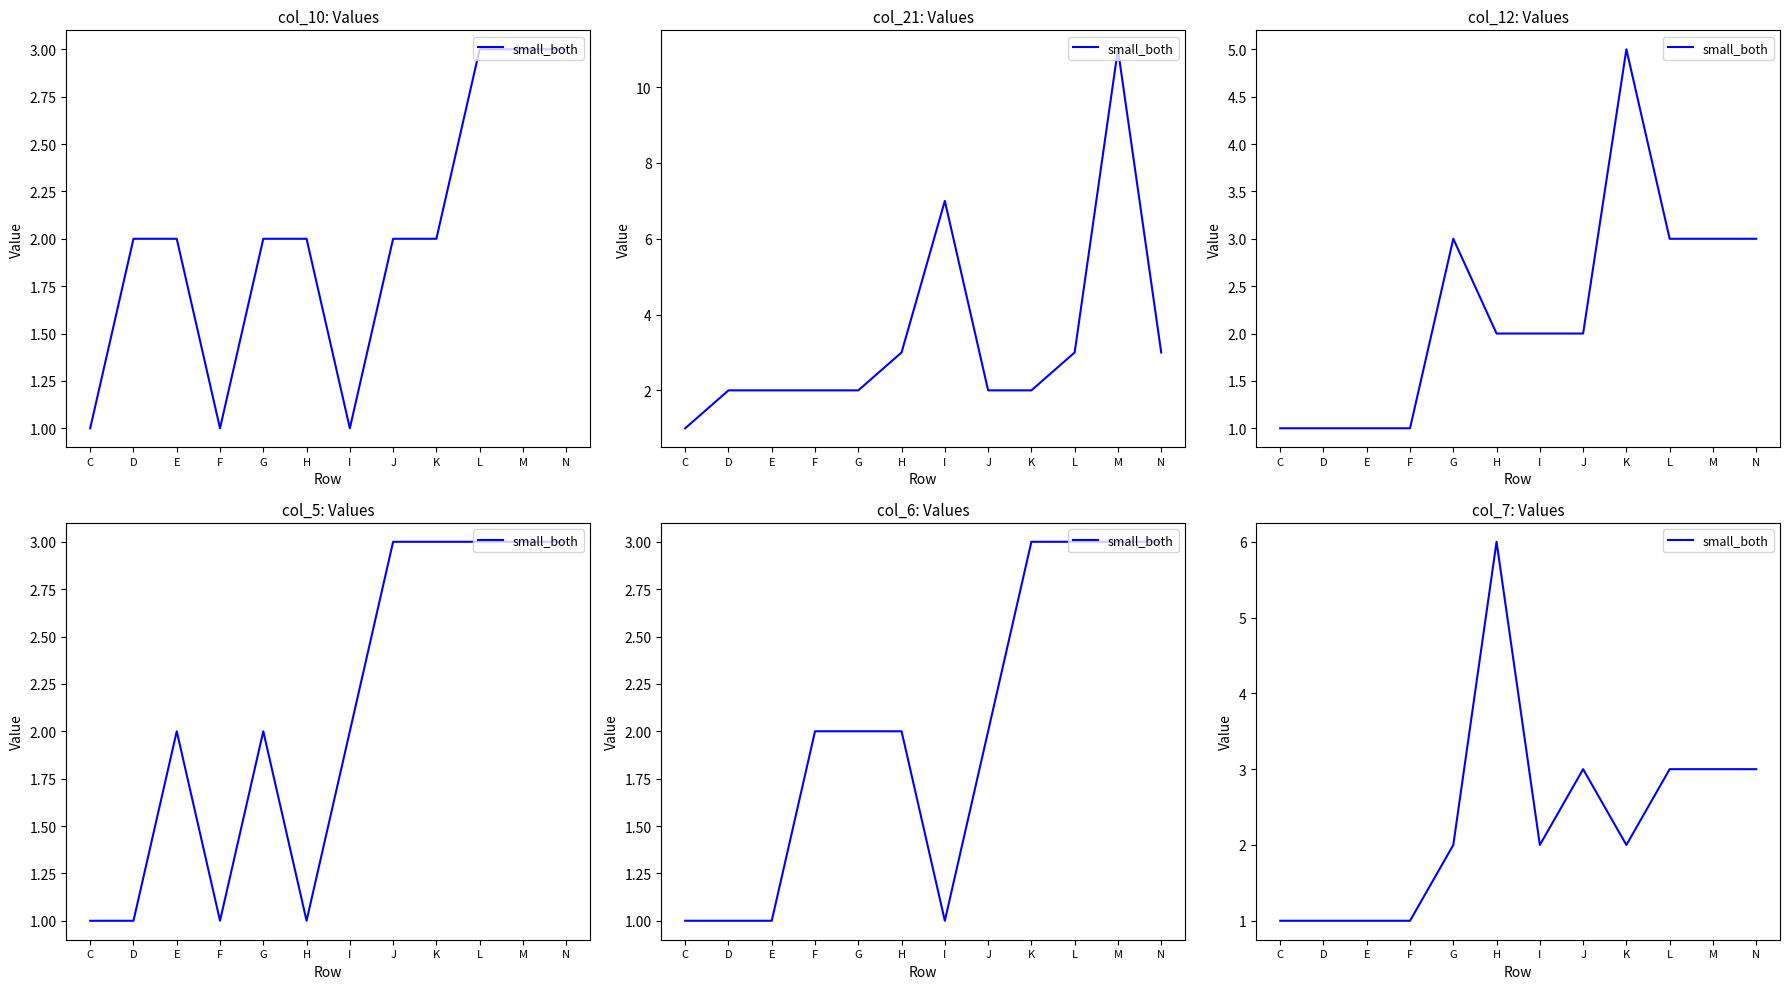

What is the minimum value shown in the chart?

1